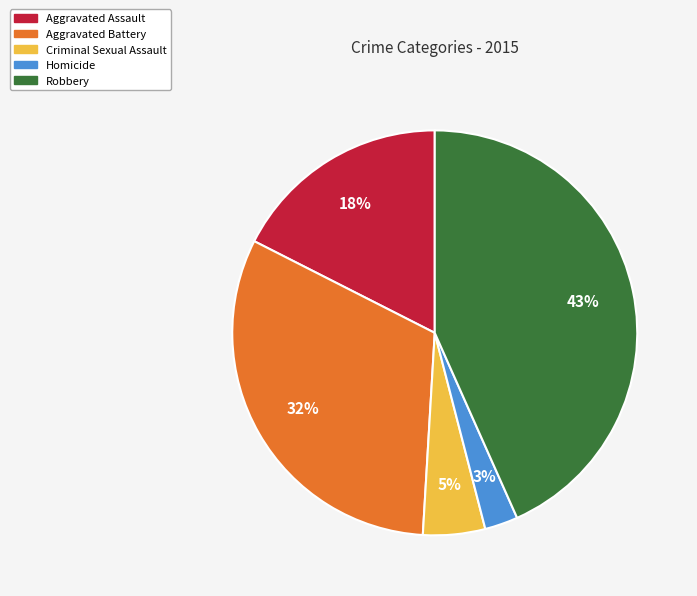

True or false: Aggravated Assault accounts for 27% of the total.

False